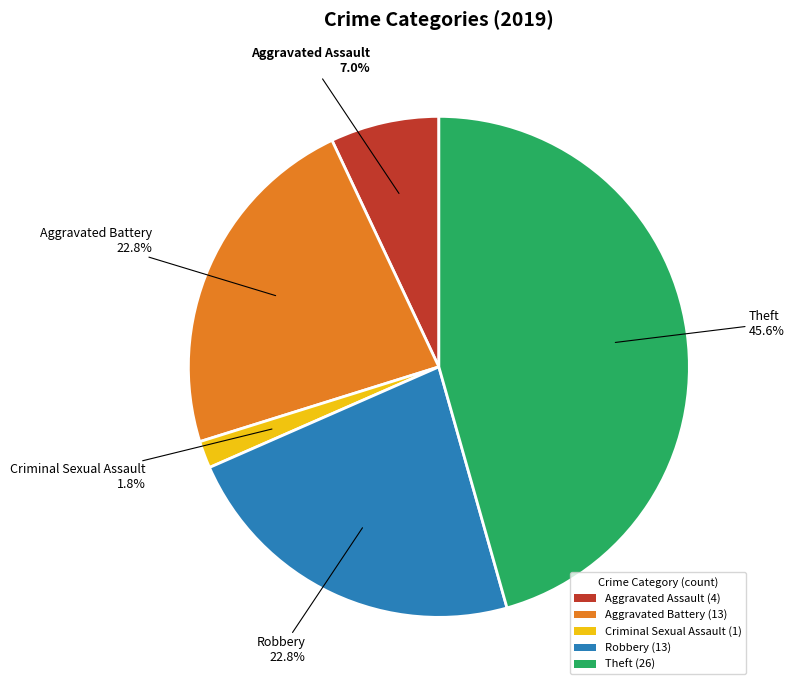

Combined, what portion of the pie is Robbery (13) and Criminal Sexual Assault (1)?

24.6%